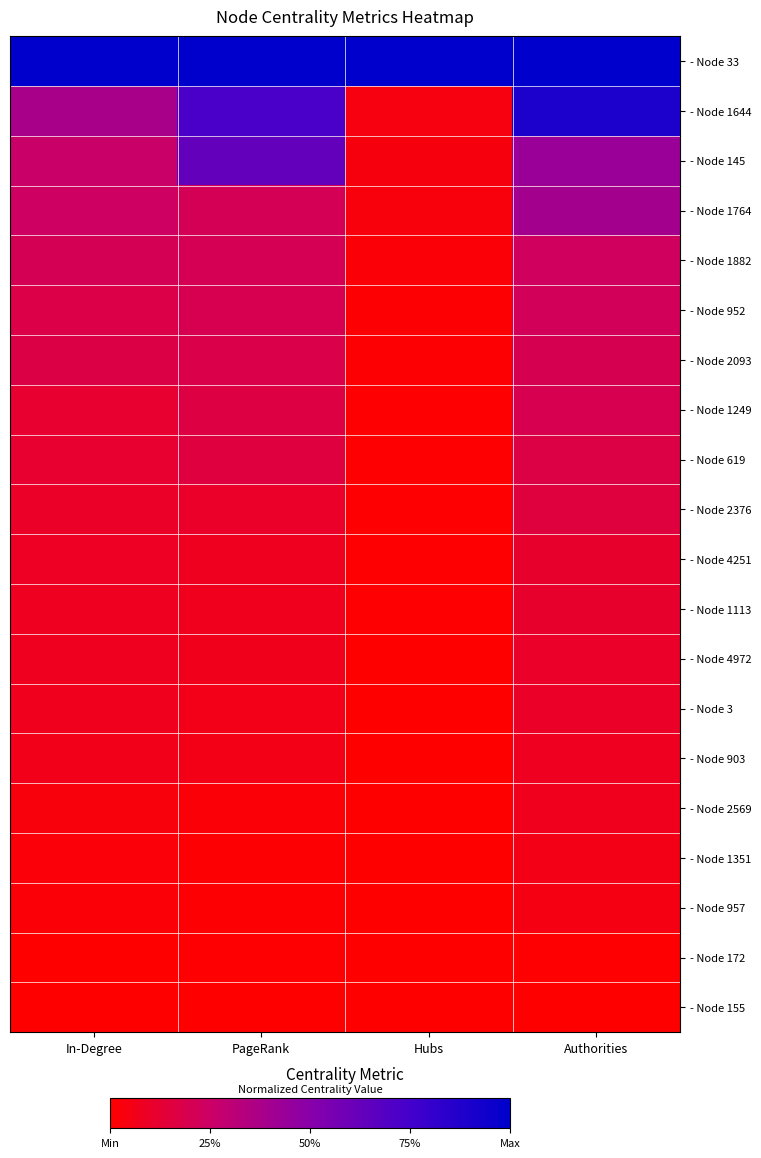

Which series has the widest spread of values?

- Node 1644